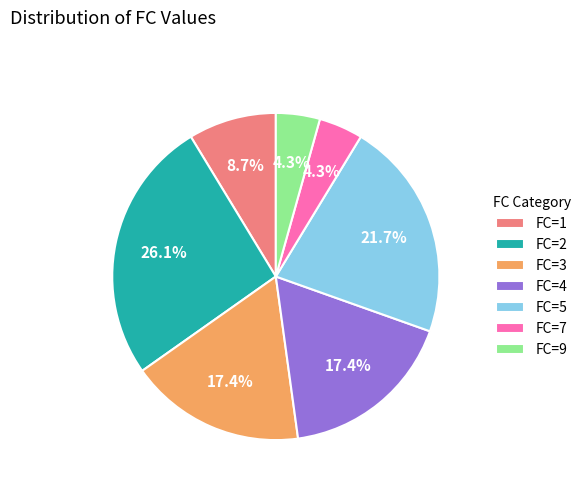

What is the total percentage of FC=3 and FC=1?

26.1%